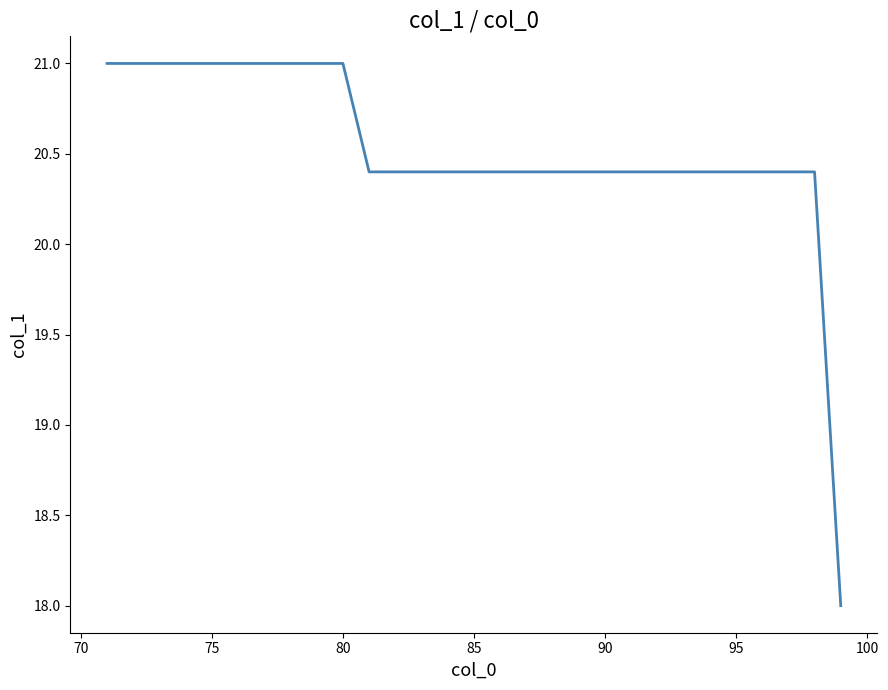

What is the smallest value displayed?

18.0